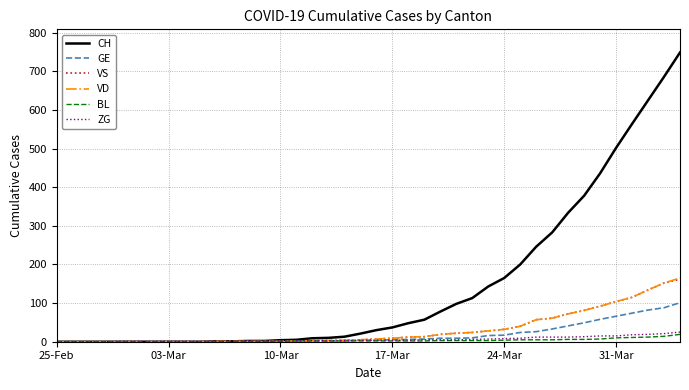

What is the maximum value for GE?

101